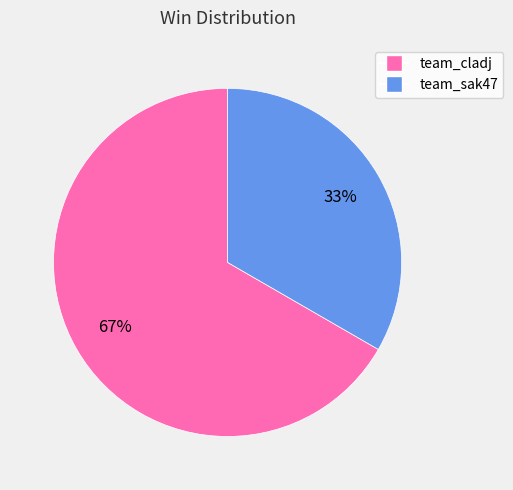

Does team_cladj represent more than half of the total?

Yes